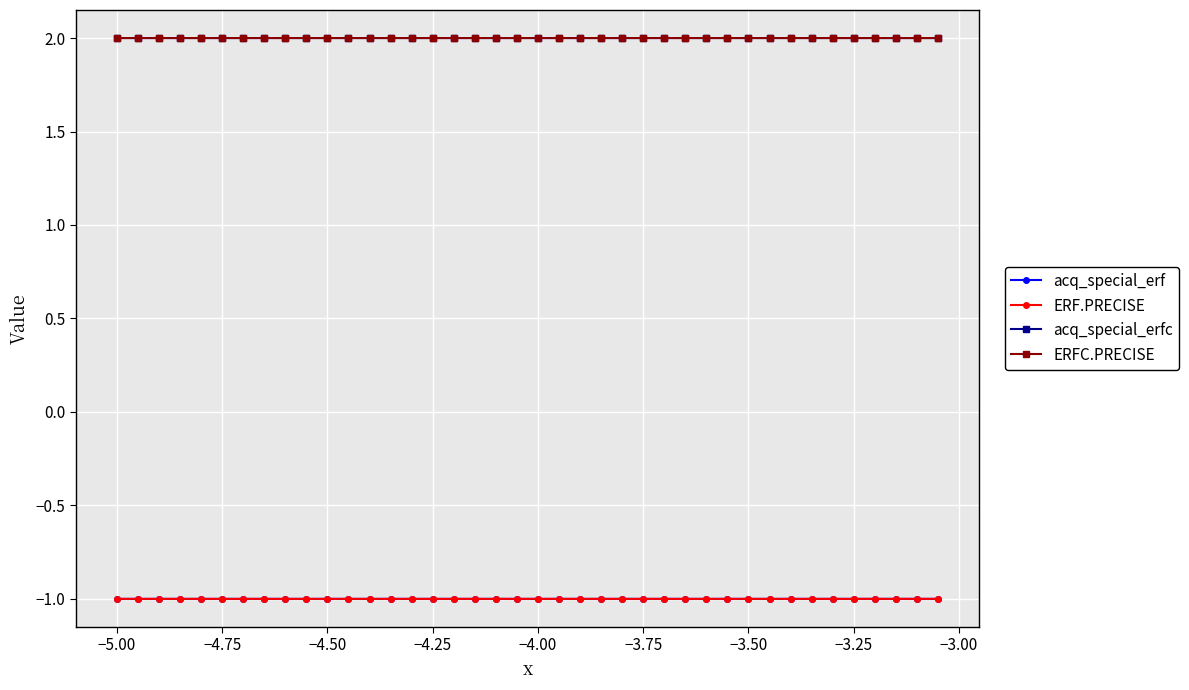

Reading left to right, list all the values displayed in this chart.

acq_special_erf: -1.0	-1.0	-1.0	-1.0	-1.0	-1.0	-1.0	-1.0	-1.0	-1.0	-1.0	-1.0	-1.0	-1.0	-1.0	-1.0	-1.0	-1.0	-1.0	-1.0	-1.0	-1.0	-1.0	-1.0	-1.0	-1.0	-1.0	-1.0	-1.0	-1.0	-1.0	-1.0	-1.0	-1.0	-1.0	-1.0	-1.0	-1.0	-1.0	-1.0
ERF.PRECISE: -1.0	-1.0	-1.0	-1.0	-1.0	-1.0	-1.0	-1.0	-1.0	-1.0	-1.0	-1.0	-1.0	-1.0	-1.0	-1.0	-1.0	-1.0	-1.0	-1.0	-1.0	-1.0	-1.0	-1.0	-1.0	-1.0	-1.0	-1.0	-1.0	-1.0	-1.0	-1.0	-1.0	-1.0	-1.0	-1.0	-1.0	-1.0	-1.0	-1.0
acq_special_erfc: 2.0	2.0	2.0	2.0	2.0	2.0	2.0	2.0	2.0	2.0	2.0	2.0	2.0	2.0	2.0	2.0	2.0	2.0	2.0	2.0	2.0	2.0	2.0	2.0	2.0	2.0	2.0	2.0	2.0	2.0	2.0	2.0	2.0	2.0	2.0	2.0	2.0	2.0	2.0	2.0
ERFC.PRECISE: 2.0	2.0	2.0	2.0	2.0	2.0	2.0	2.0	2.0	2.0	2.0	2.0	2.0	2.0	2.0	2.0	2.0	2.0	2.0	2.0	2.0	2.0	2.0	2.0	2.0	2.0	2.0	2.0	2.0	2.0	2.0	2.0	2.0	2.0	2.0	2.0	2.0	2.0	2.0	2.0